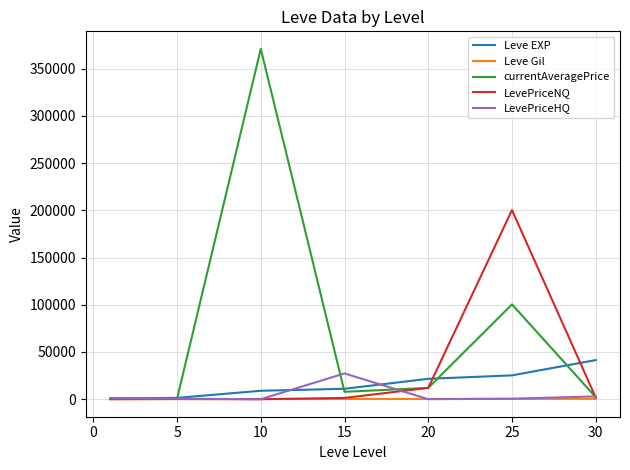

What is the highest value of the LevePriceHQ series?

27295.0